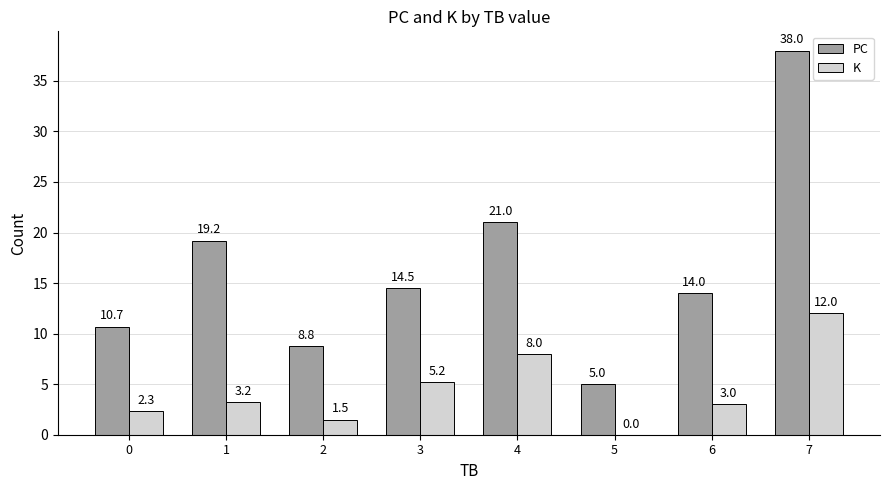

At which category is the sum across all series the highest?

7